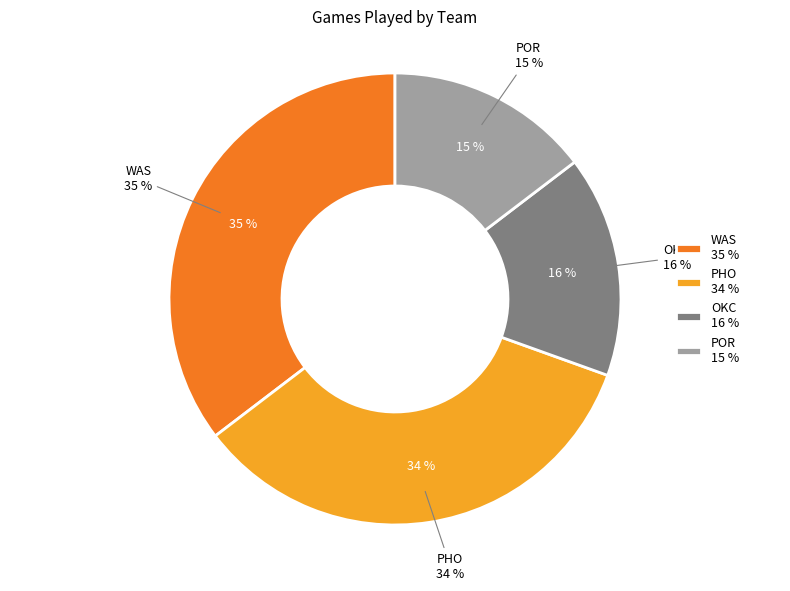

Rank the categories by value from highest to lowest.

WAS, PHO, OKC, POR